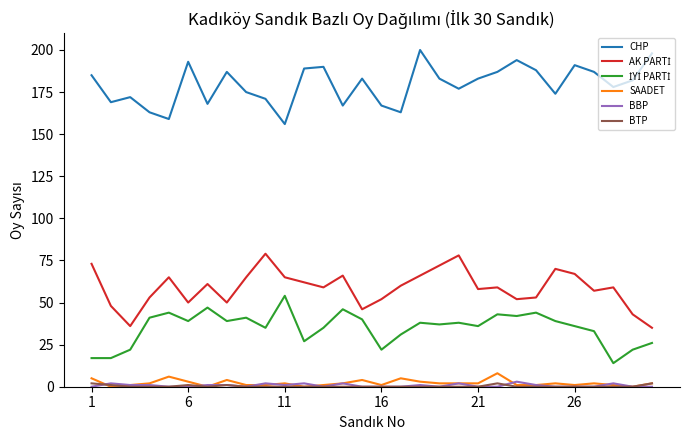

True or false: SAADET and CHP intersect in this chart.

False